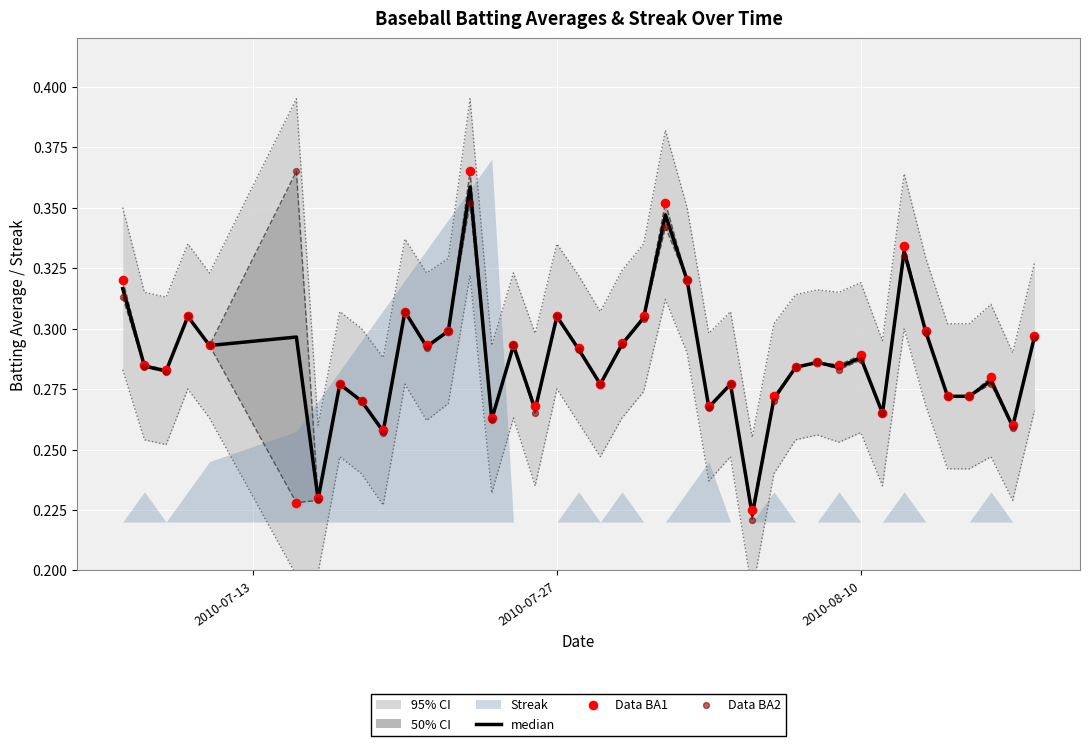

Which series reaches the minimum Y coordinate?

Data BA2